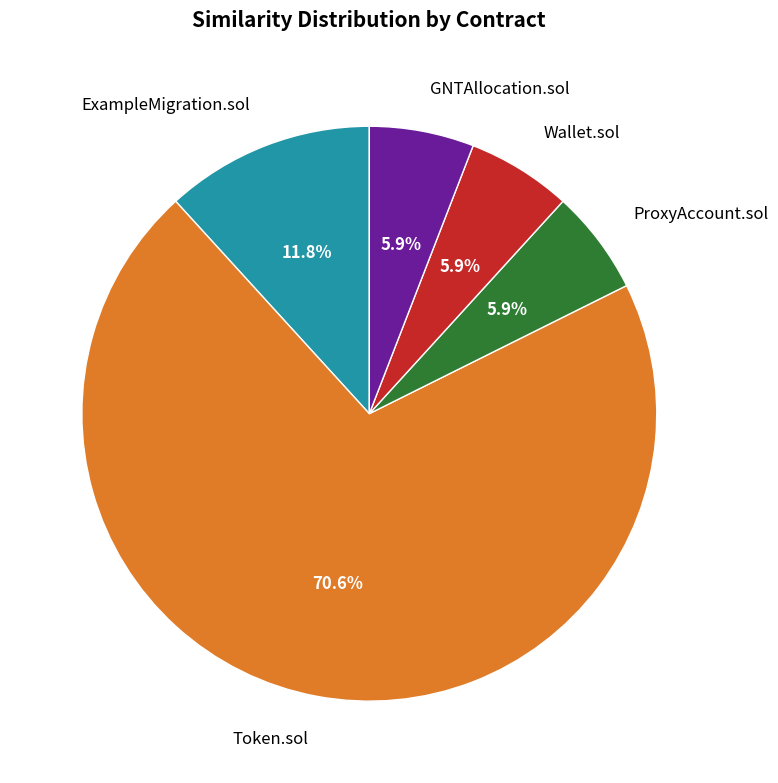

Which slice represents more than half of the pie?

Token.sol